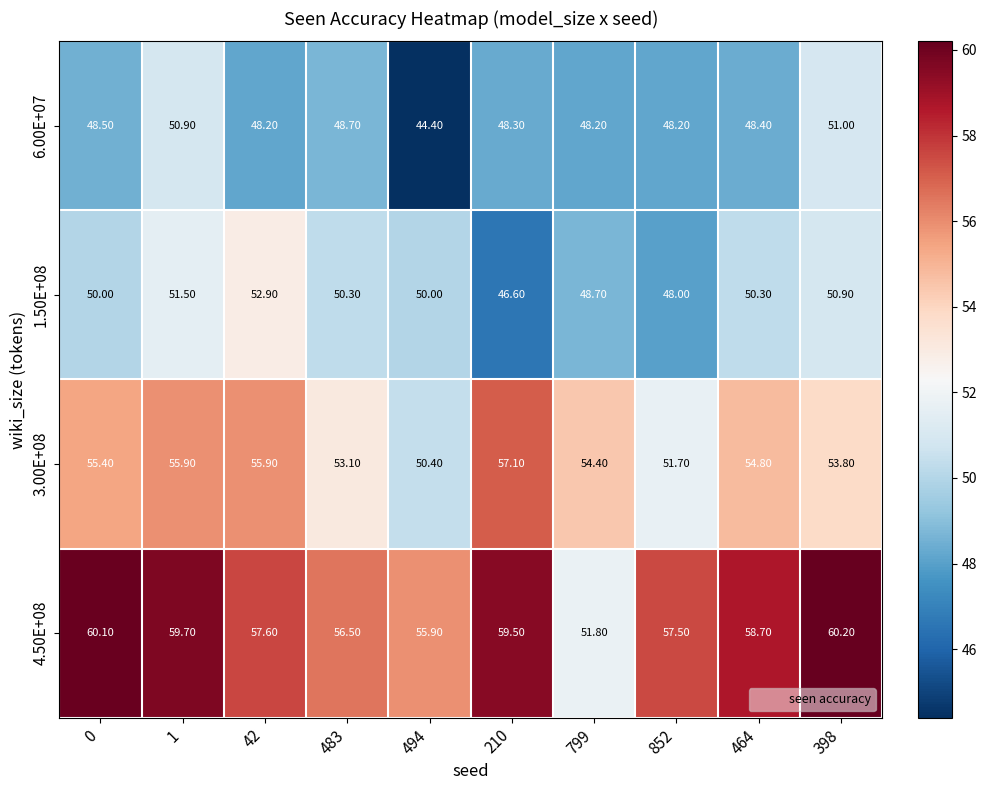

What is the difference between the maximum and second lowest values in the 3.00E+08 series?

5.4